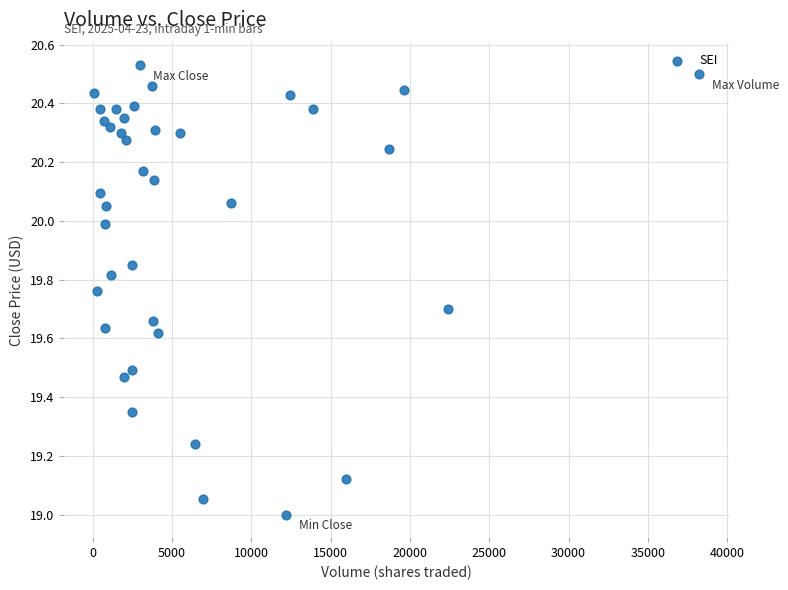

What is the range of X values (max minus min)?

38101.0